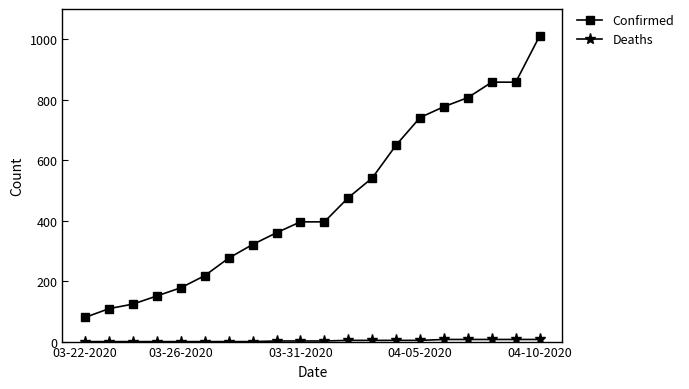

What is the greatest value displayed?

1011